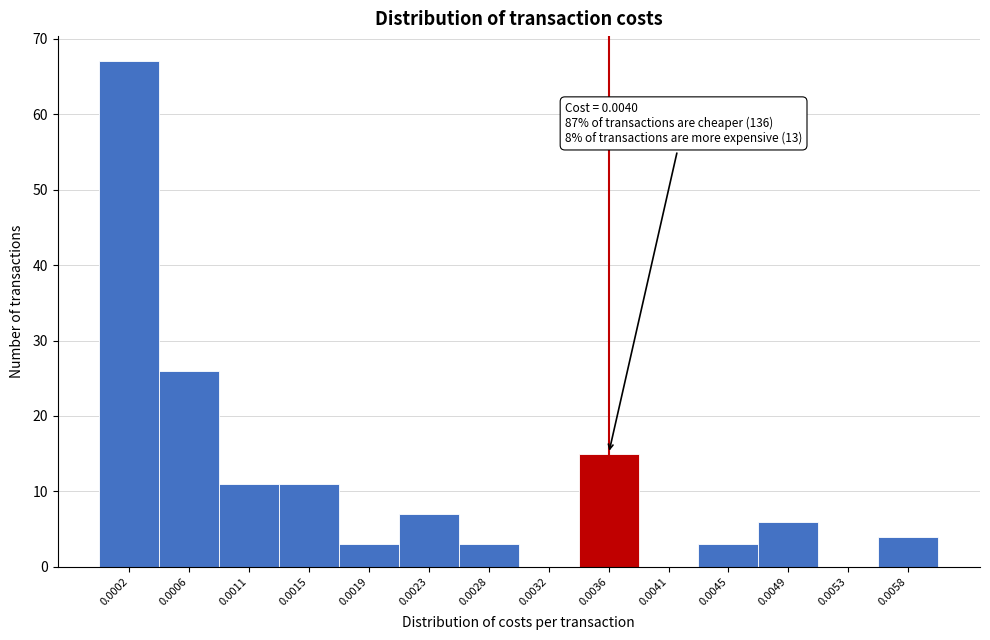

Reading left to right, list all the values displayed in this chart.

0.0002=67	0.0006=26	0.0011=11	0.0015=11	0.0019=3	0.0023=7	0.0028=3	0.0032=0	0.0036=15	0.0041=0	0.0045=3	0.0049=6	0.0053=0	0.0058=4